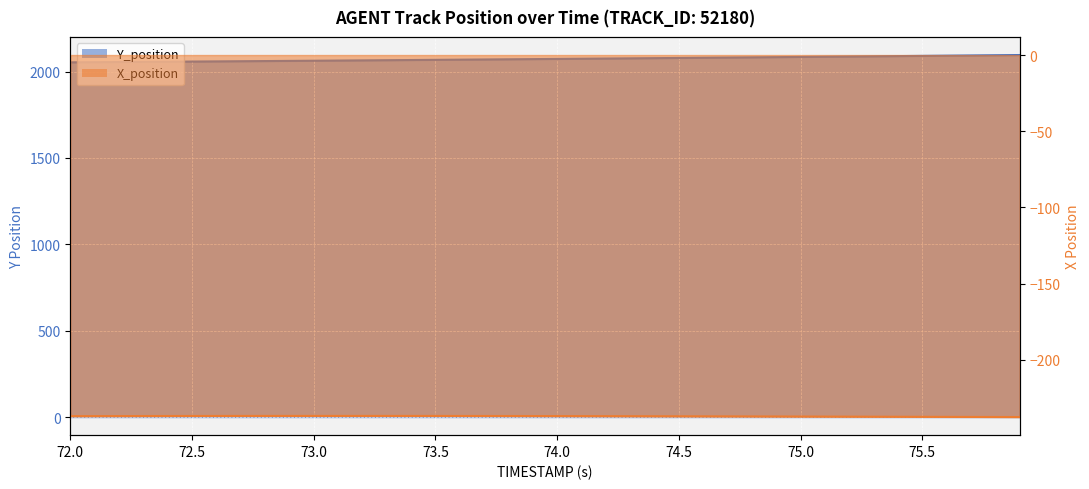

Reading left to right, extract all data points from this chart.

Y_position: 72.0=2053.4	72.1=2054.3	72.2=2055.2	72.3=2056.2	72.4=2057.1	72.5=2058.0	72.6=2058.9	72.7=2059.9	72.8=2060.9	72.9=2061.8	73.0=2062.8	73.1=2063.8	73.2=2064.8	73.3=2065.8	73.4=2066.9	73.5=2067.9	73.6=2068.9	73.7=2070.0	73.8=2071.1	73.9=2072.2	74.0=2073.2	74.1=2074.3	74.2=2075.4	74.3=2076.6	74.4=2077.7	74.5=2078.8	74.6=2080.0	74.7=2081.2	74.8=2082.3	74.9=2083.5	75.0=2084.7	75.1=2085.9	75.2=2087.2	75.3=2088.4	75.4=2089.6	75.5=2090.9	75.6=2092.1	75.7=2093.3	75.8=2094.6	75.9=2095.8
X_position: 72.0=-237.0	72.1=-237.0	72.2=-236.9	72.3=-236.9	72.4=-236.9	72.5=-236.9	72.6=-236.9	72.7=-236.9	72.8=-236.8	72.9=-236.8	73.0=-236.8	73.1=-236.8	73.2=-236.8	73.3=-236.8	73.4=-236.8	73.5=-236.9	73.6=-236.9	73.7=-236.9	73.8=-236.9	73.9=-236.9	74.0=-236.9	74.1=-237.0	74.2=-237.0	74.3=-237.0	74.4=-237.1	74.5=-237.1	74.6=-237.1	74.7=-237.2	74.8=-237.2	74.9=-237.2	75.0=-237.3	75.1=-237.3	75.2=-237.3	75.3=-237.4	75.4=-237.4	75.5=-237.4	75.6=-237.5	75.7=-237.5	75.8=-237.6	75.9=-237.6